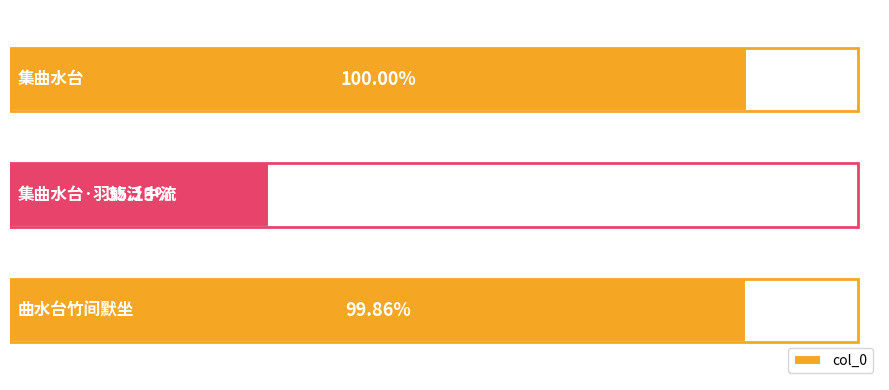

Does the chart contain any negative values?

No